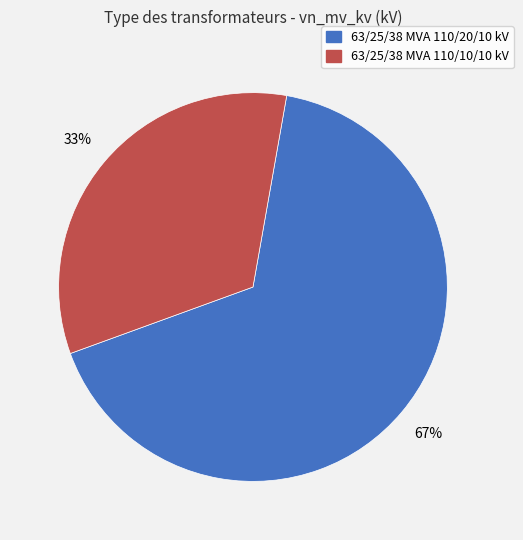

Does 63/25/38 MVA 110/10/10 kV represent more than half of the total?

No